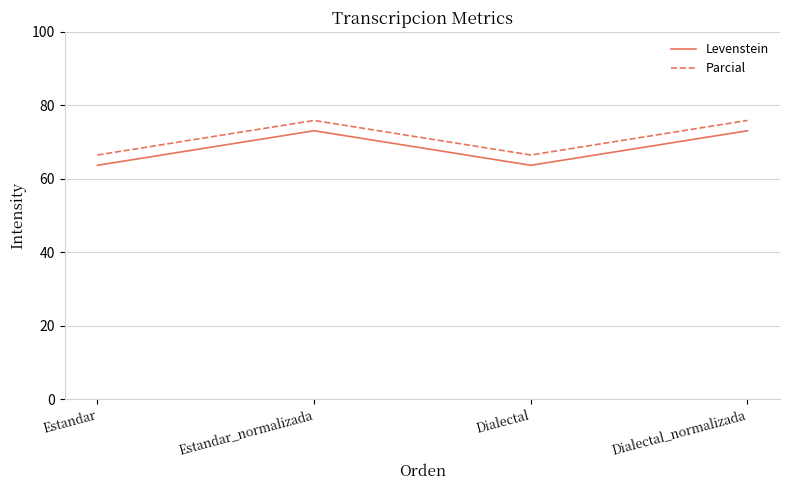

What are all the series names shown in the legend?

Levenstein, Parcial